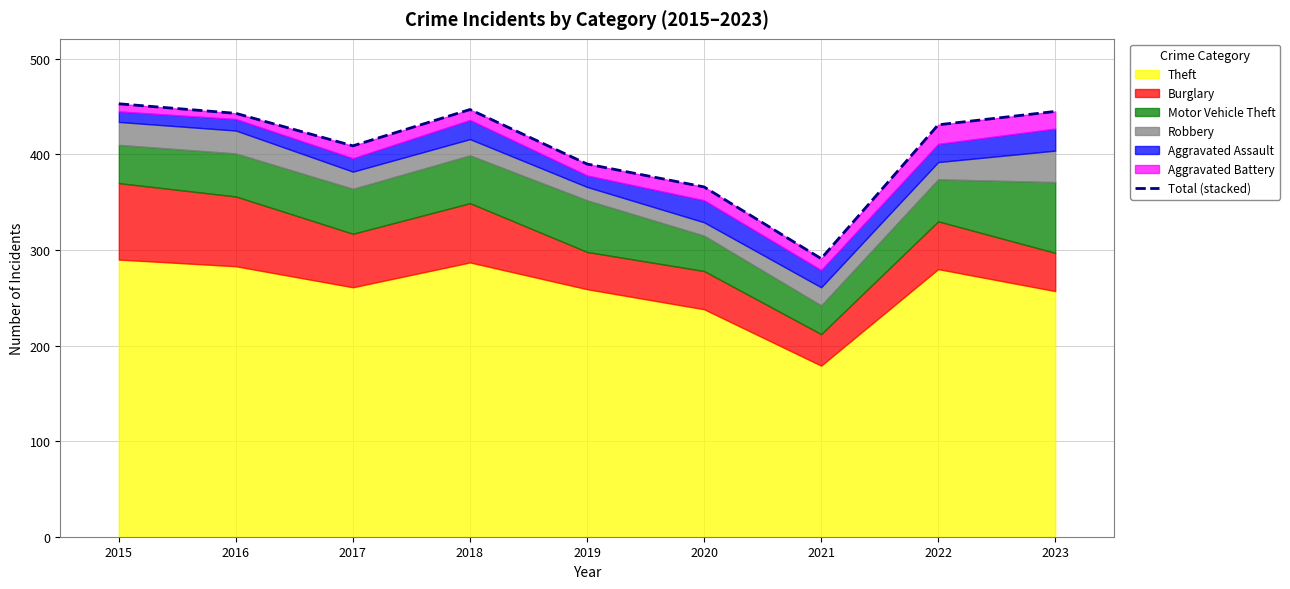

Between 2020 and 2022, which is larger?

2022